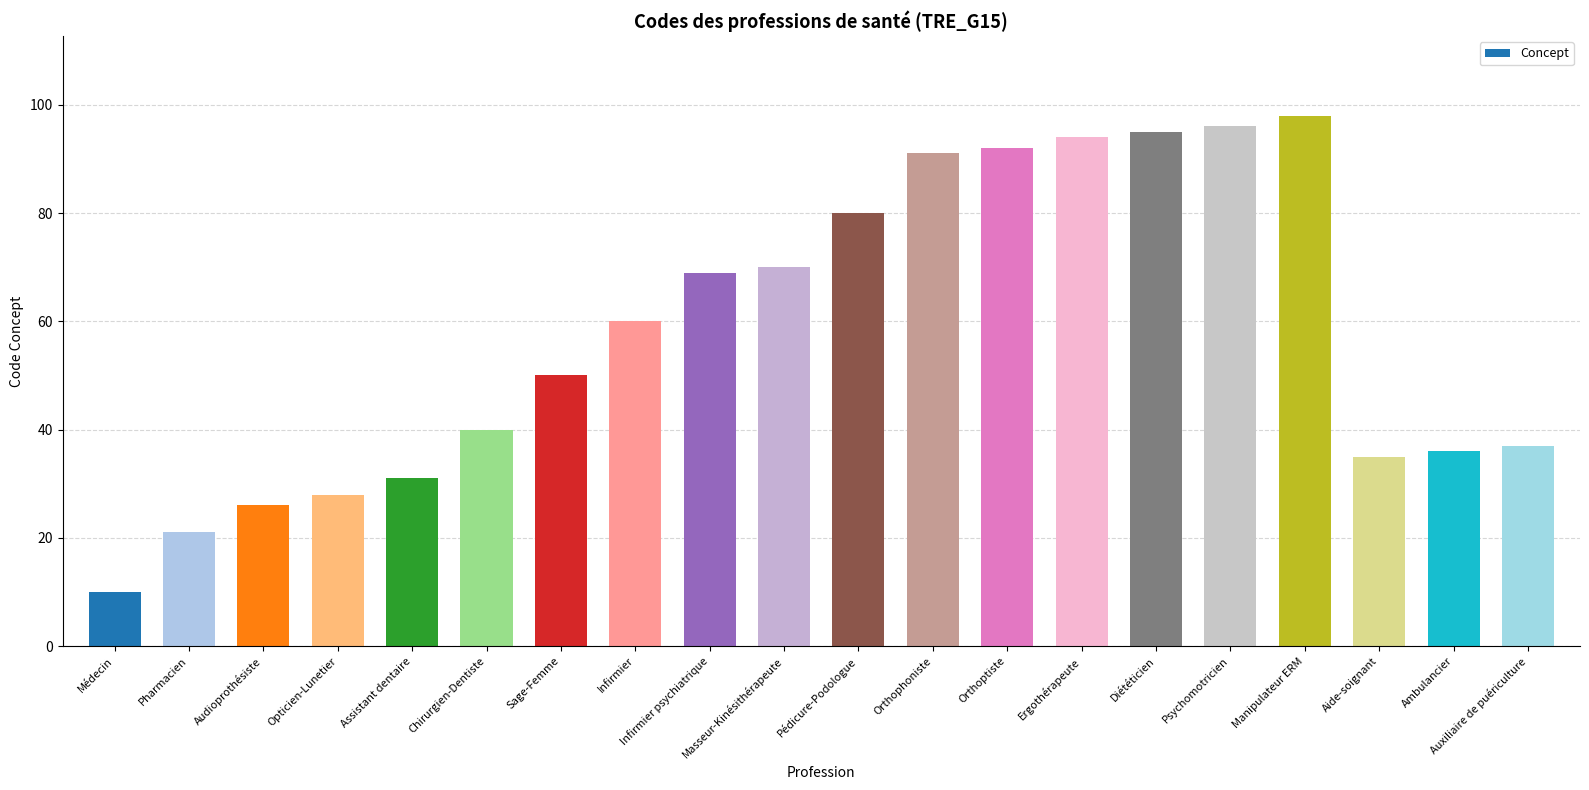

What is the value of the 16th bar from the left?

96